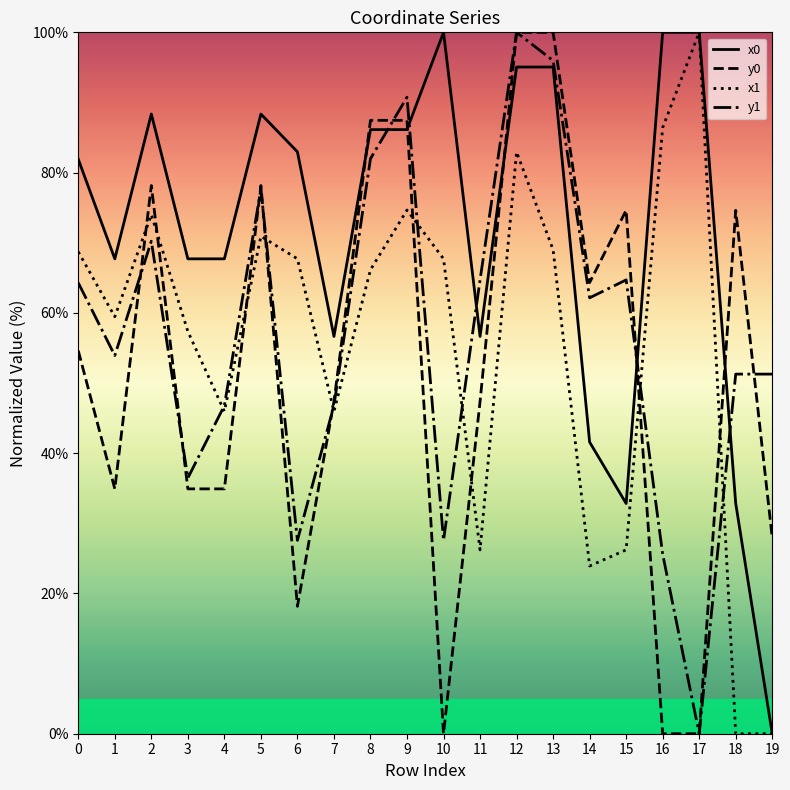

True or false: x1 and y1 intersect in this chart.

True